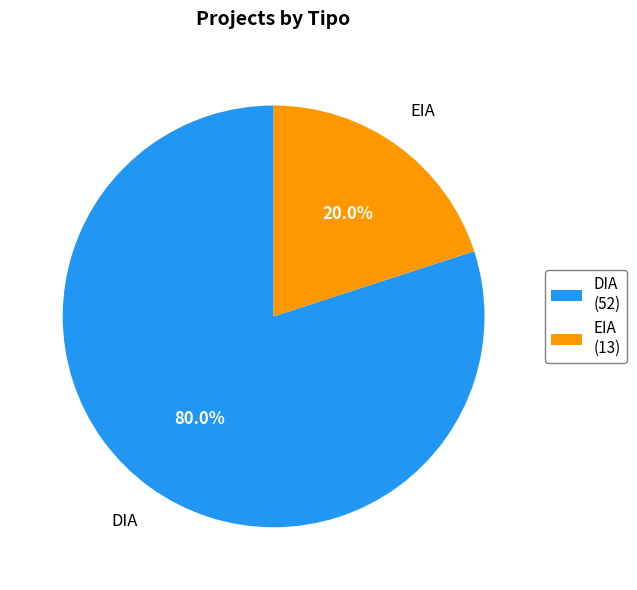

Is DIA the majority of the pie?

Yes